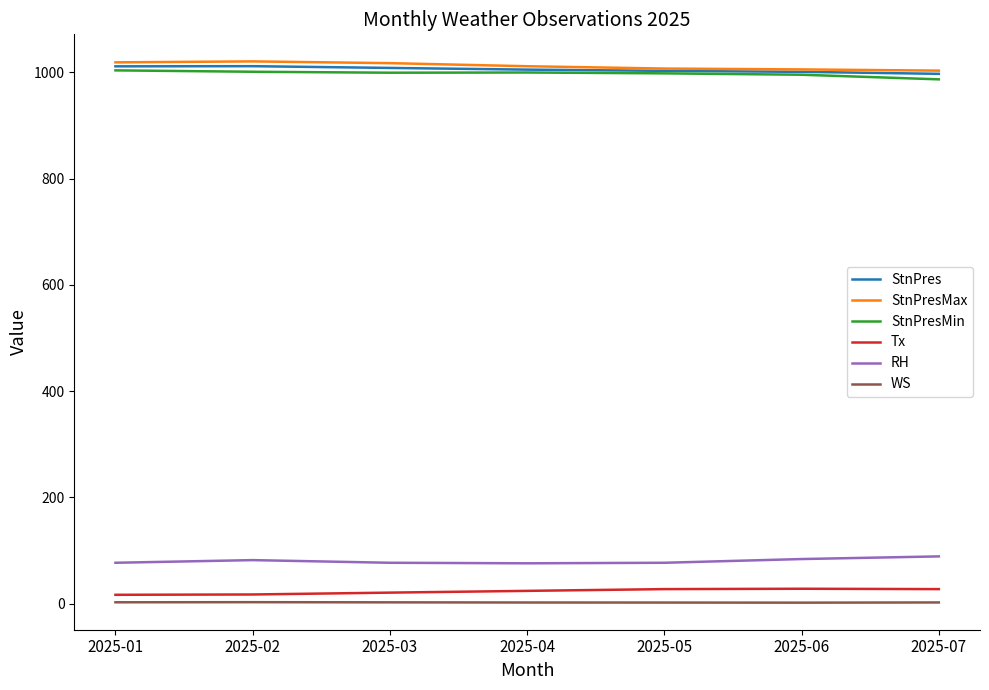

What is the greatest value displayed?

1020.9